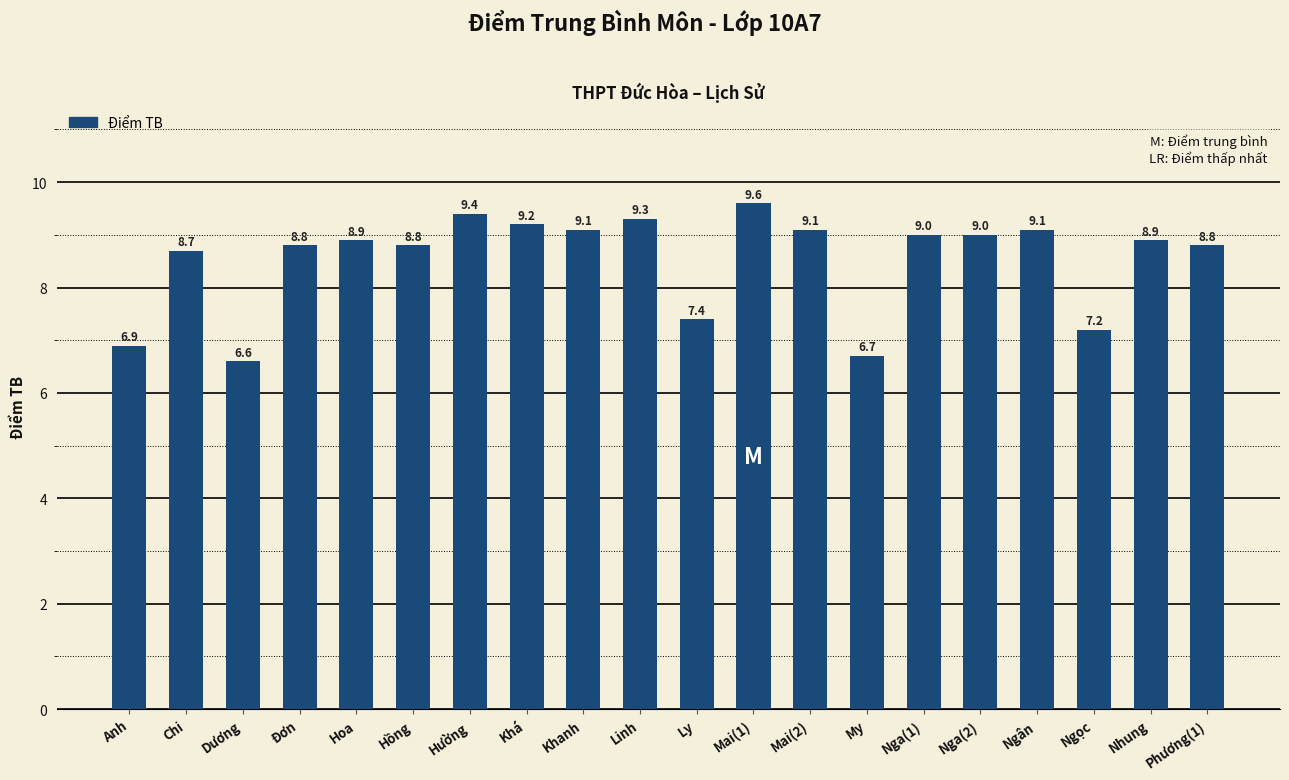

Which category has the highest value across all series?

Mai(1)